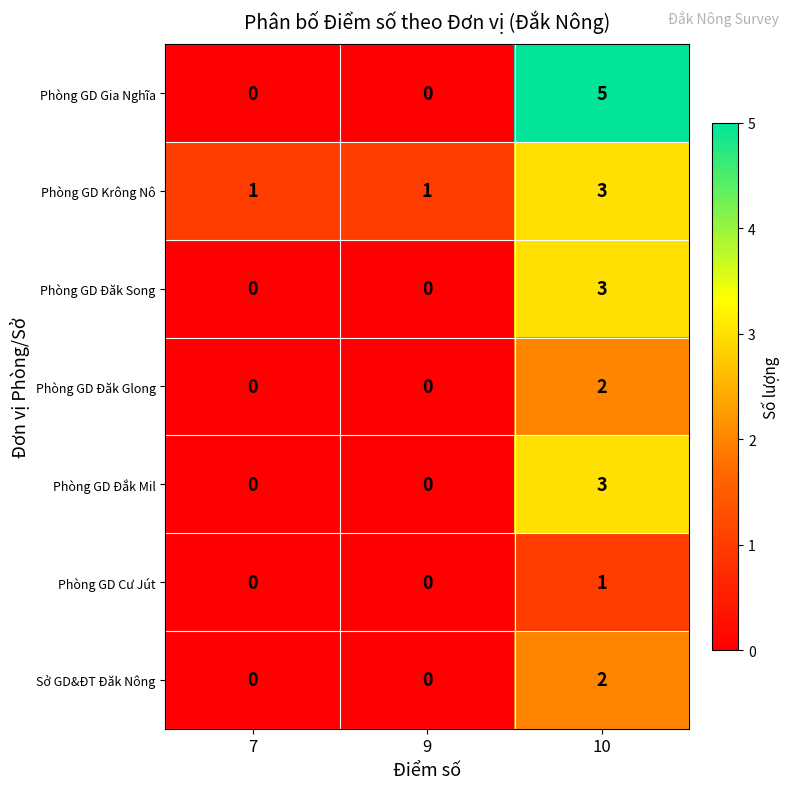

Reading left to right, list all the values displayed in this chart.

Phòng GD Gia Nghĩa: 7=0	9=0	10=5
Phòng GD Krông Nô: 7=1	9=1	10=3
Phòng GD Đăk Song: 7=0	9=0	10=3
Phòng GD Đăk Glong: 7=0	9=0	10=2
Phòng GD Đắk Mil: 7=0	9=0	10=3
Phòng GD Cư Jút: 7=0	9=0	10=1
Sở GD&ĐT Đăk Nông: 7=0	9=0	10=2